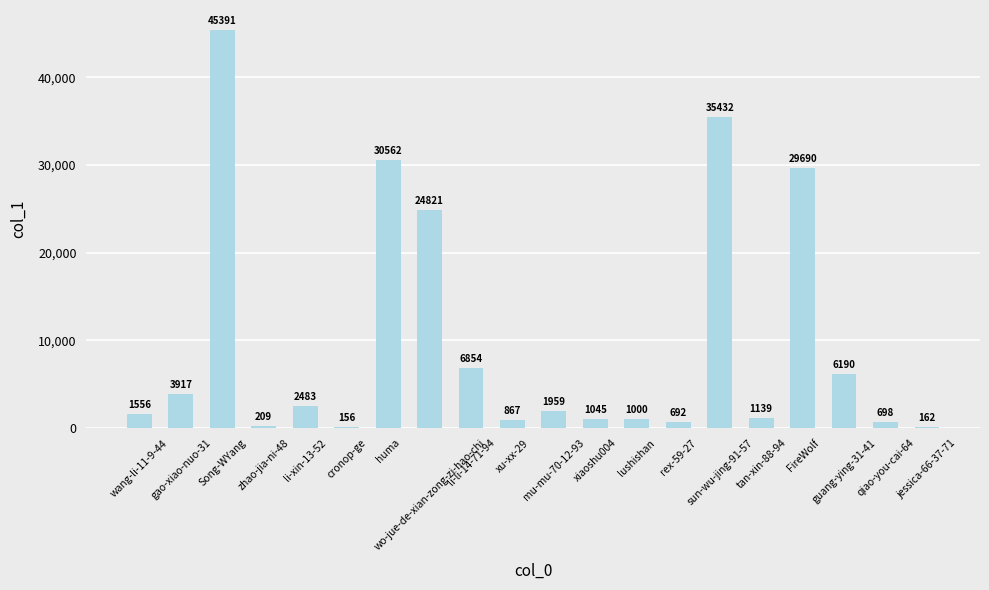

Rank the categories by value from lowest to highest.

cronop-ge, jessica-66-37-71, zhao-jia-ni-48, rex-59-27, qiao-you-cai-64, xu-xx-29, lushishan, xiaoshu004, tan-xin-88-94, wang-li-11-9-44, mu-mu-70-12-93, li-xin-13-52, gao-xiao-nuo-31, guang-ying-31-41, li-li-14-71-94, wo-jue-de-xian-zong-zi-hao-chi, FireWolf, huma, sun-wu-jing-91-57, Song-WYang